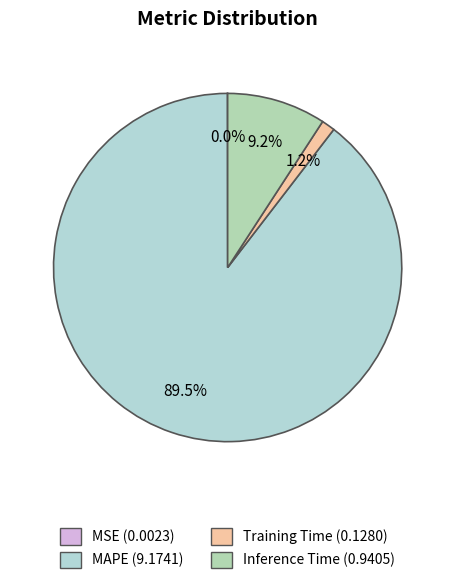

Combined, do MSE and Inference Time account for over 50%?

No